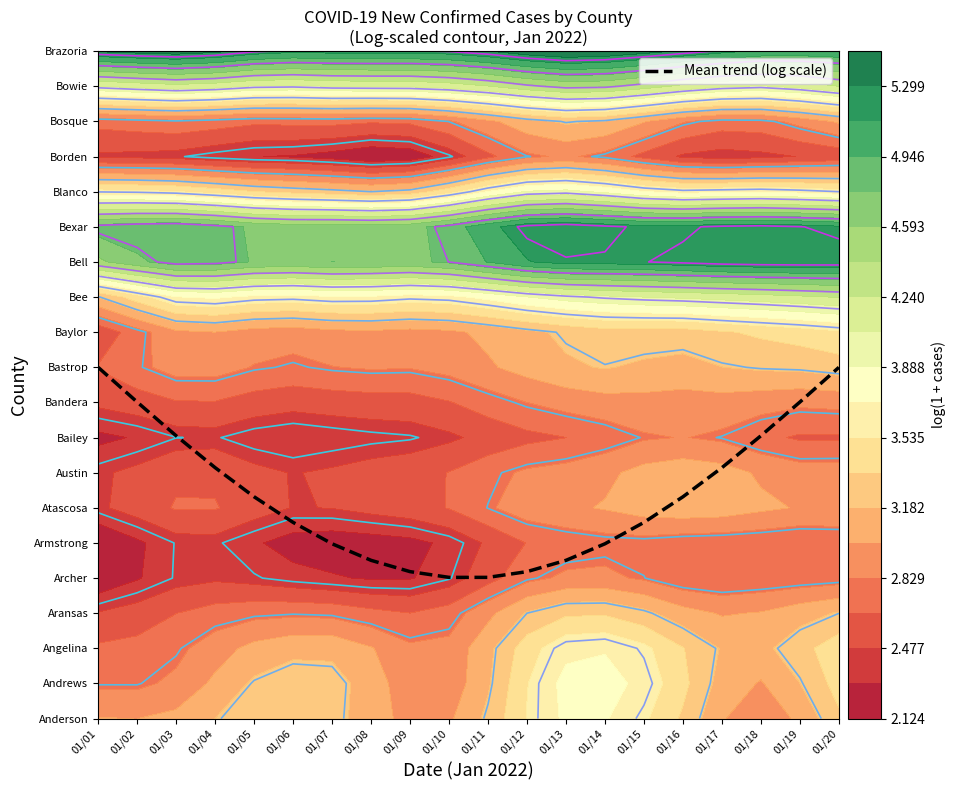

What is the difference between the values at 01/12 and 01/02?

4.8